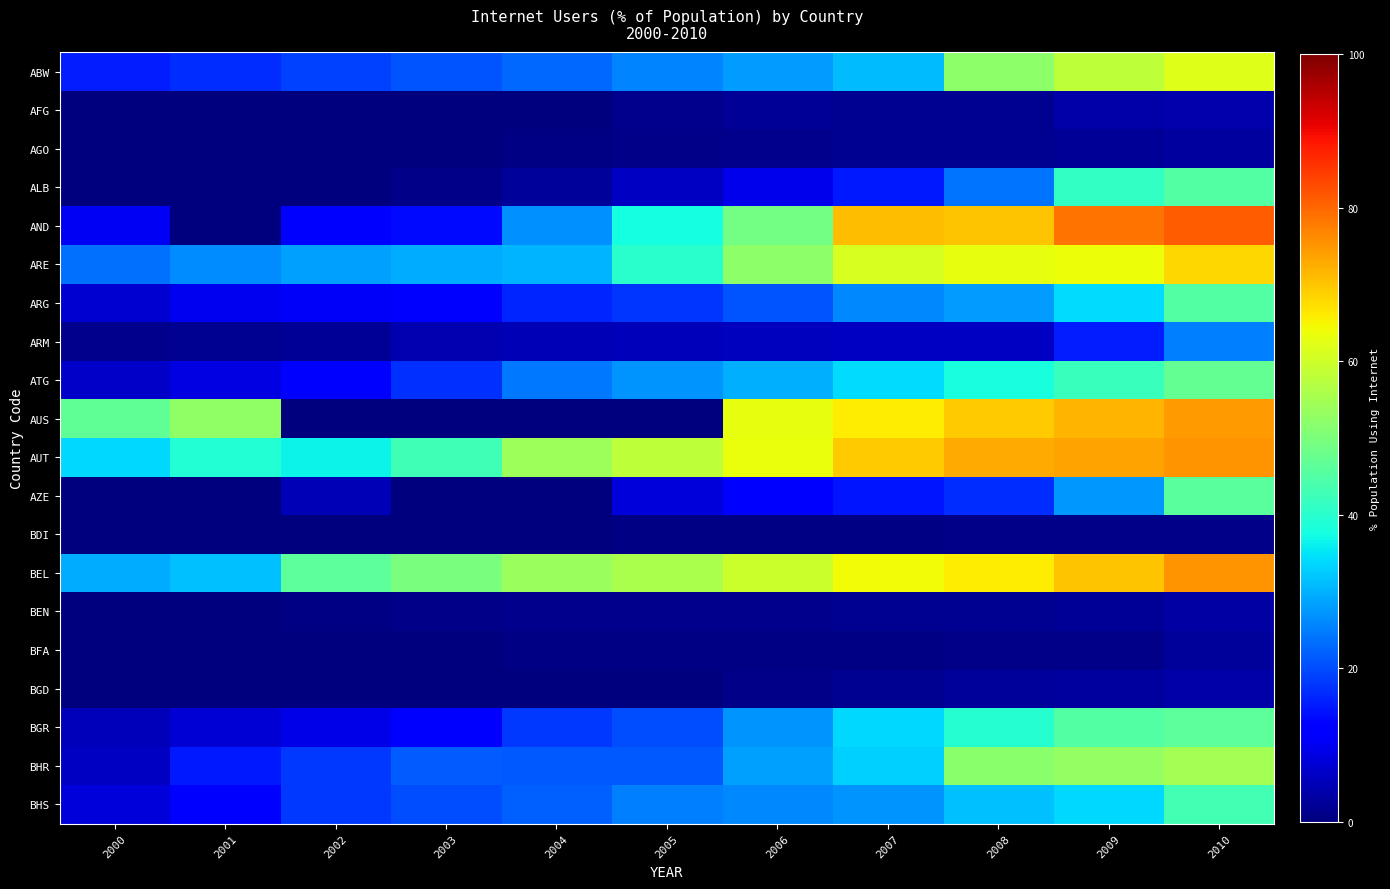

Reading left to right, what are all the values shown in this chart?

ABW: 2000=15.4	2001=17.1	2002=18.8	2003=20.8	2004=23.0	2005=25.4	2006=28.0	2007=30.9	2008=52.0	2009=58.0	2010=62.0
AFG: 2000=0.0	2001=0.0	2002=0.0	2003=0.1	2004=0.1	2005=1.2	2006=2.1	2007=1.9	2008=1.8	2009=3.5	2010=4.0
AGO: 2000=0.1	2001=0.1	2002=0.3	2003=0.4	2004=0.5	2005=1.1	2006=1.5	2007=1.7	2008=1.9	2009=2.3	2010=2.8
ALB: 2000=0.1	2001=0.3	2002=0.4	2003=1.0	2004=2.4	2005=6.0	2006=9.6	2007=15.0	2008=23.9	2009=41.2	2010=45.0
AND: 2000=10.5	2001=0.0	2002=11.3	2003=13.6	2004=26.8	2005=37.6	2006=48.9	2007=70.9	2008=70.0	2009=78.5	2010=81.0
ARE: 2000=23.6	2001=26.3	2002=28.3	2003=29.5	2004=30.1	2005=40.0	2006=52.0	2007=61.0	2008=63.0	2009=64.0	2010=68.0
ARG: 2000=7.0	2001=9.8	2002=10.9	2003=11.9	2004=16.0	2005=17.7	2006=20.9	2007=25.9	2008=28.1	2009=34.0	2010=45.0
ARM: 2000=1.3	2001=1.6	2002=2.0	2003=4.6	2004=4.9	2005=5.3	2006=5.6	2007=6.0	2008=6.2	2009=15.3	2010=25.0
ATG: 2000=6.5	2001=8.9	2002=12.5	2003=17.2	2004=24.3	2005=27.0	2006=30.0	2007=34.0	2008=38.0	2009=42.0	2010=47.0
AUS: 2000=46.8	2001=52.7	2002=0.0	2003=0.0	2004=0.0	2005=0.0	2006=63.0	2007=66.0	2008=69.5	2009=71.7	2010=74.2
AUT: 2000=33.7	2001=39.2	2002=36.6	2003=42.7	2004=54.3	2005=58.0	2006=63.6	2007=69.4	2008=72.9	2009=73.5	2010=75.2
AZE: 2000=0.1	2001=0.3	2002=5.0	2003=0.0	2004=0.0	2005=8.0	2006=12.0	2007=14.5	2008=17.1	2009=27.4	2010=46.0
BDI: 2000=0.1	2001=0.1	2002=0.1	2003=0.2	2004=0.3	2005=0.5	2006=0.7	2007=0.7	2008=0.8	2009=0.9	2010=1.0
BEL: 2000=29.4	2001=31.3	2002=46.3	2003=50.0	2004=53.9	2005=55.8	2006=59.7	2007=64.4	2008=66.0	2009=70.0	2010=75.0
BEN: 2000=0.2	2001=0.4	2002=0.7	2003=1.0	2004=1.2	2005=1.3	2006=1.5	2007=1.8	2008=1.9	2009=2.2	2010=3.1
BFA: 2000=0.1	2001=0.2	2002=0.2	2003=0.4	2004=0.4	2005=0.5	2006=0.6	2007=0.8	2008=0.9	2009=1.1	2010=2.4
BGD: 2000=0.1	2001=0.1	2002=0.1	2003=0.2	2004=0.2	2005=0.2	2006=1.0	2007=1.8	2008=2.5	2009=3.1	2010=3.7
BGR: 2000=5.4	2001=7.6	2002=9.1	2003=12.0	2004=18.1	2005=20.0	2006=27.1	2007=33.6	2008=39.7	2009=45.0	2010=46.2
BHR: 2000=6.2	2001=15.0	2002=18.1	2003=21.6	2004=21.5	2005=21.3	2006=28.2	2007=32.9	2008=52.0	2009=53.0	2010=55.0
BHS: 2000=8.0	2001=11.8	2002=18.0	2003=20.0	2004=22.0	2005=25.0	2006=26.0	2007=27.0	2008=31.5	2009=33.9	2010=43.0